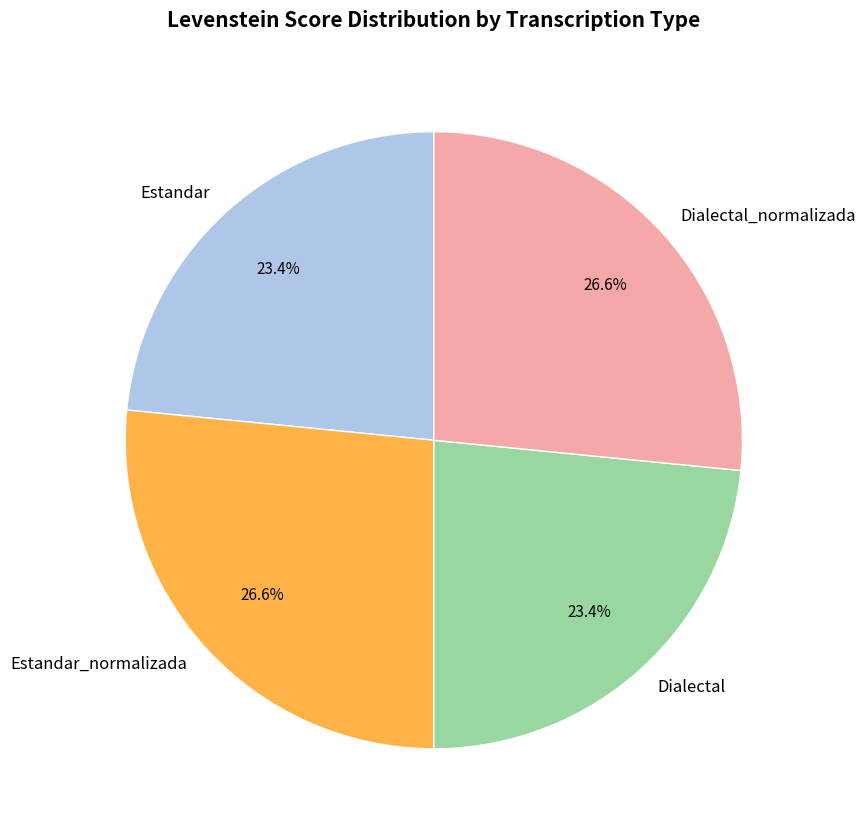

Is there a majority slice in this chart?

No